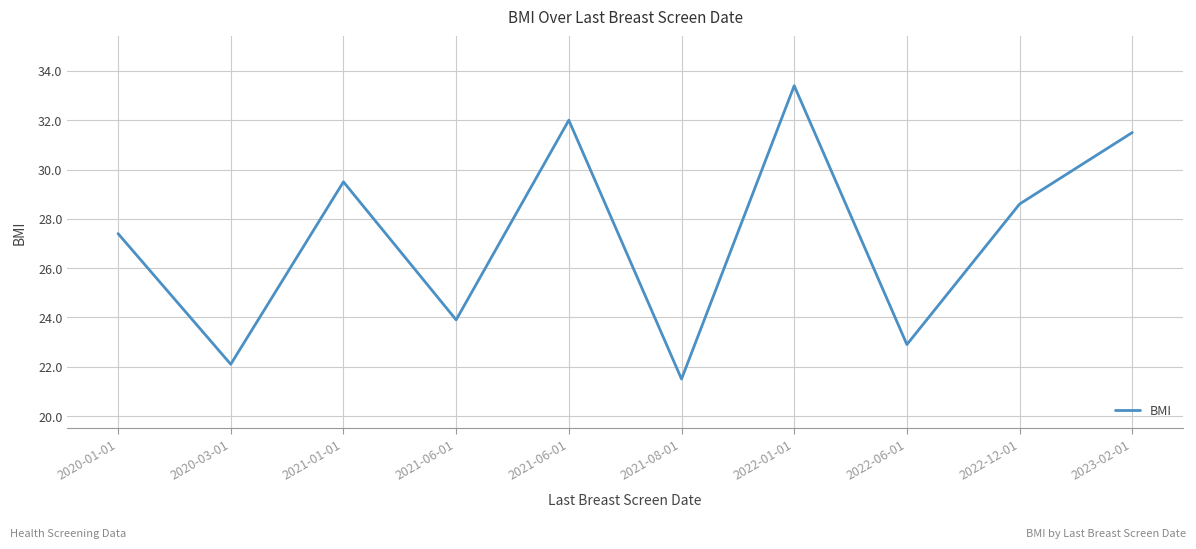

Where does the data first go above 28?

2021-01-01